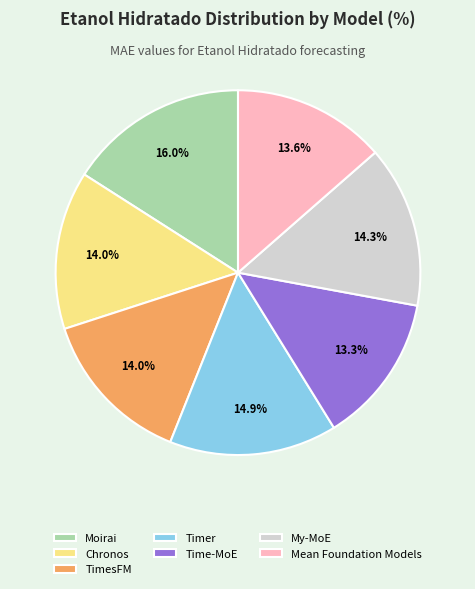

To the nearest percent, what is the difference between the Mean Foundation Models and Timer slice percentages?

1%